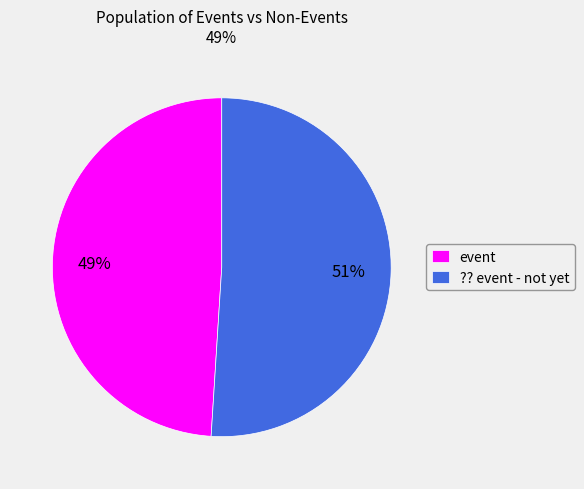

Is there any slice that represents more than half of the pie?

Yes